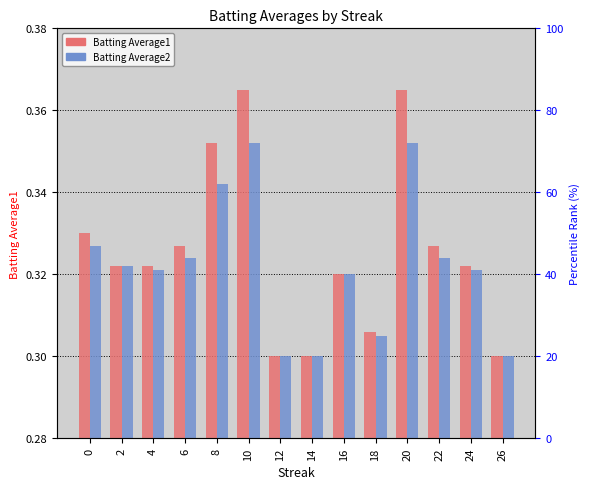

Which series changed the most between 10 and 26?

Batting Average1